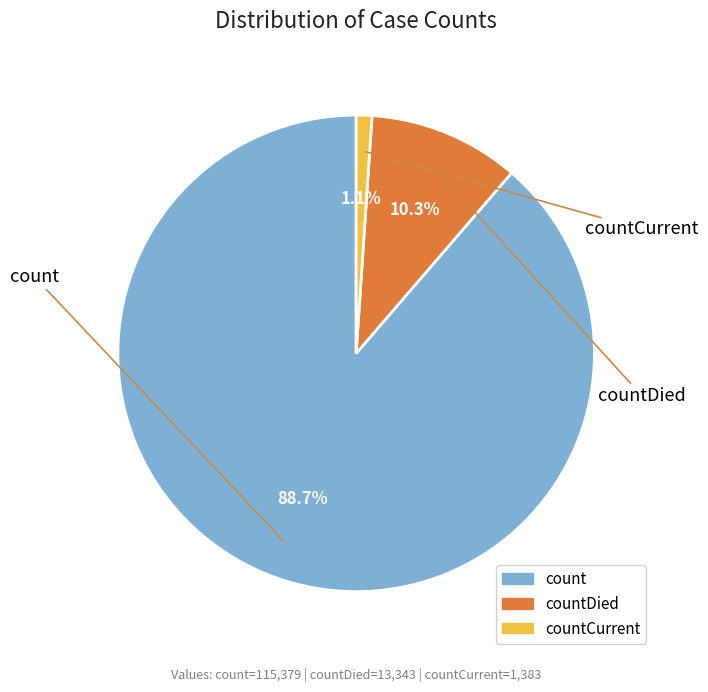

Is there any slice that represents more than half of the pie?

Yes